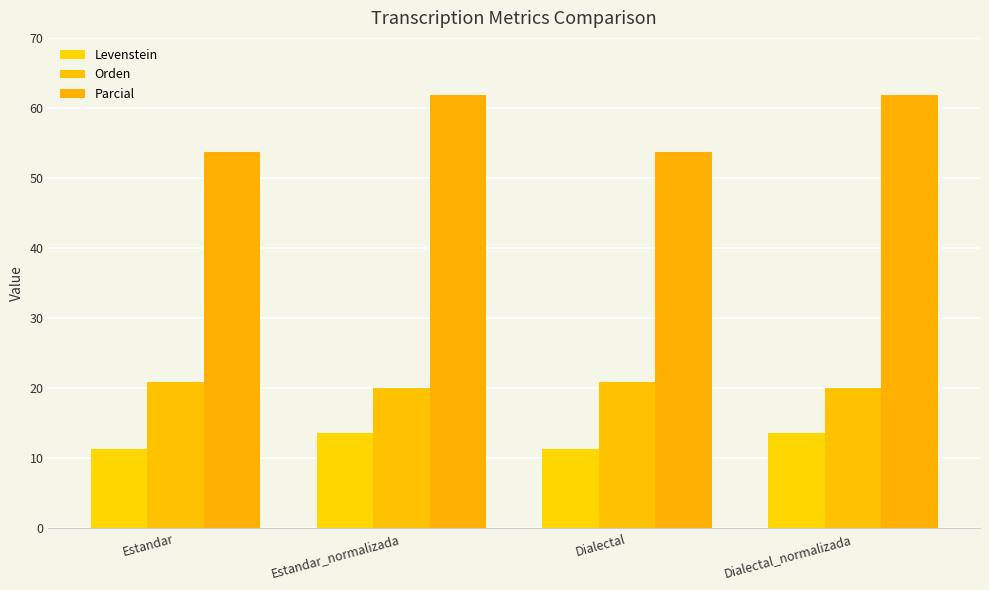

Which series has the widest spread of values?

Parcial